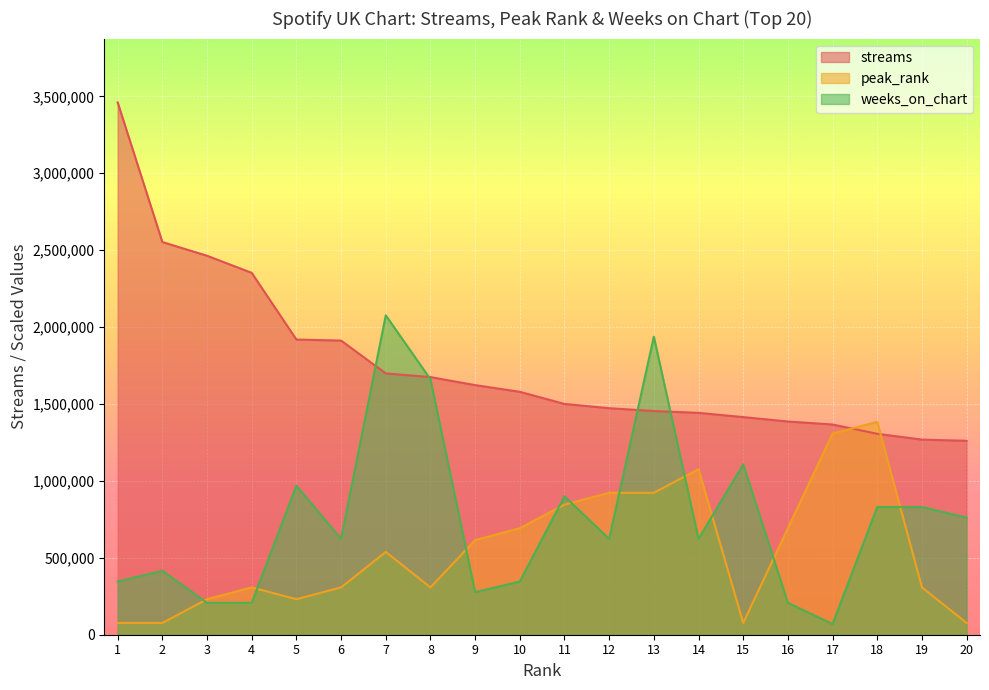

The peak_rank series shows 307569.8 at 19. True or false?

True